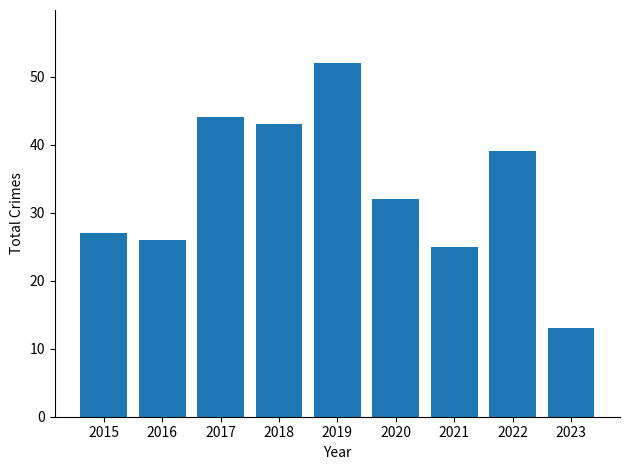

What is the difference between the values at 2019 and 2021?

27